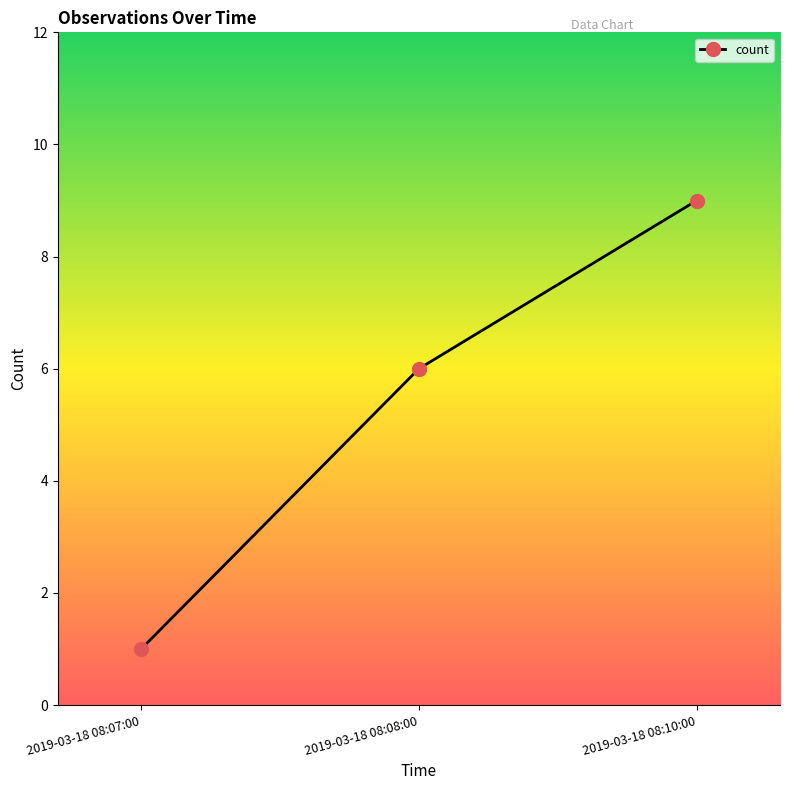

Which has a higher value, 2019-03-18 08:10:00 or 2019-03-18 08:07:00?

2019-03-18 08:10:00